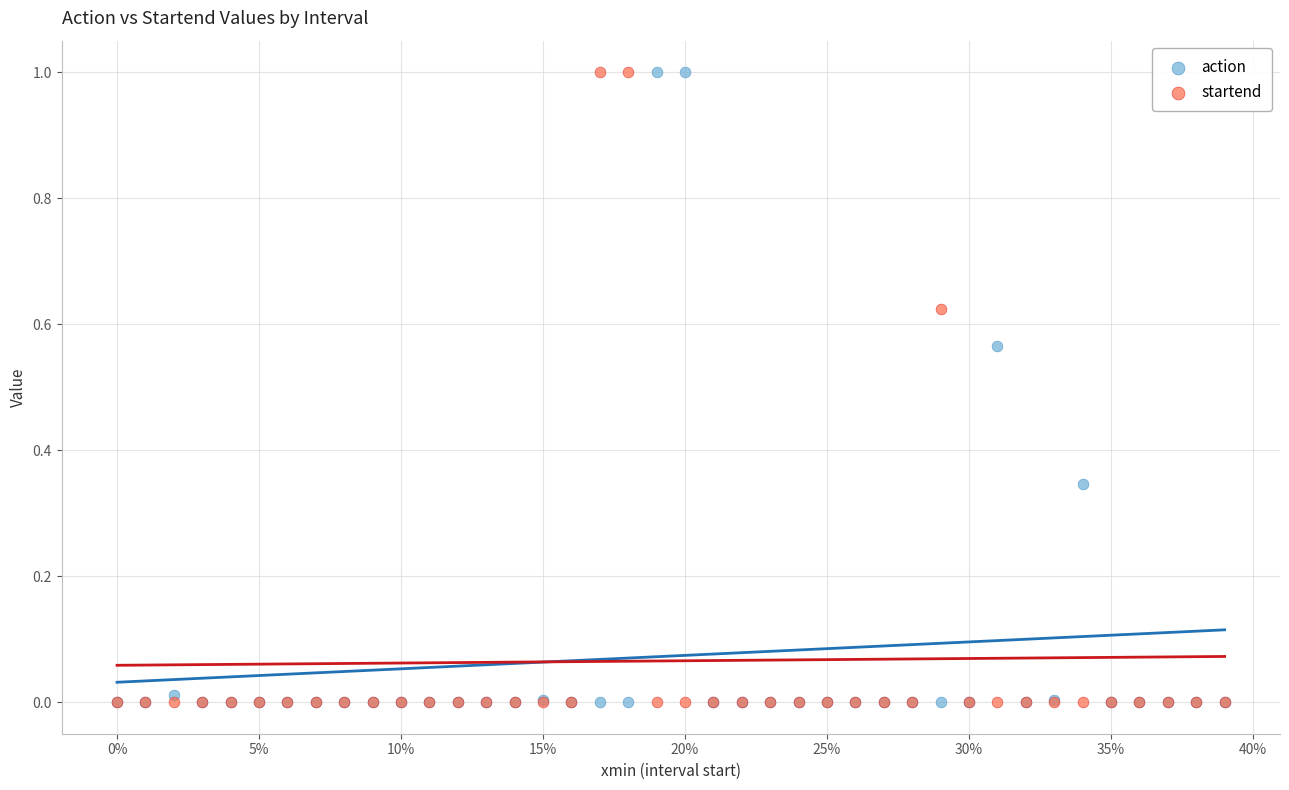

What are all the series names shown in the legend?

action, startend